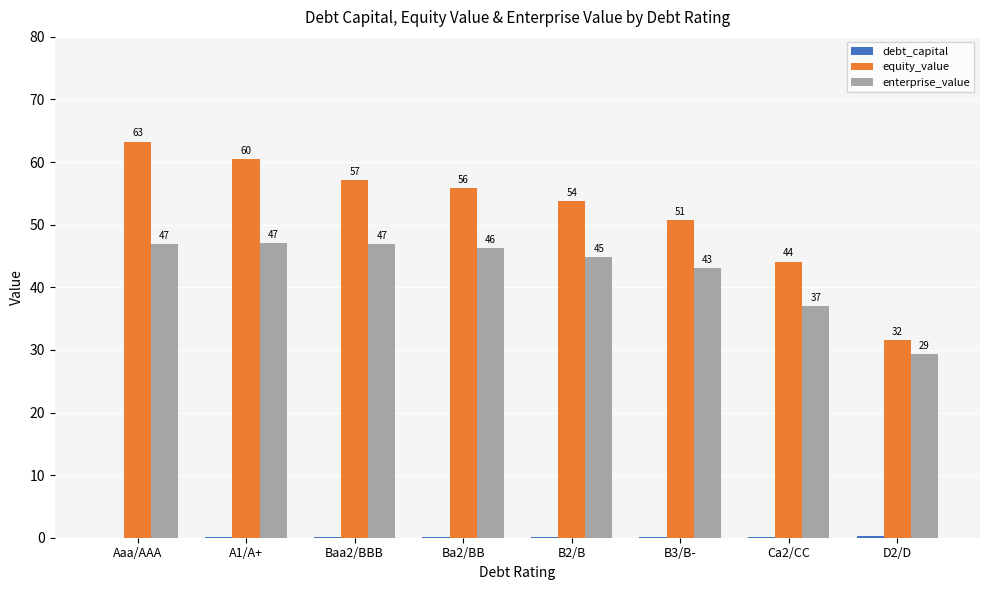

At which label is enterprise_value closest to 38?

Ca2/CC